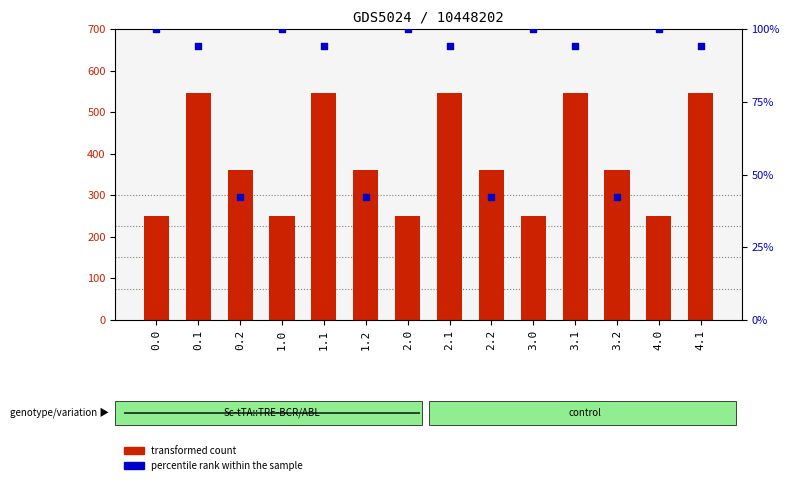

At how many categories does at least one series exceed 68?

14